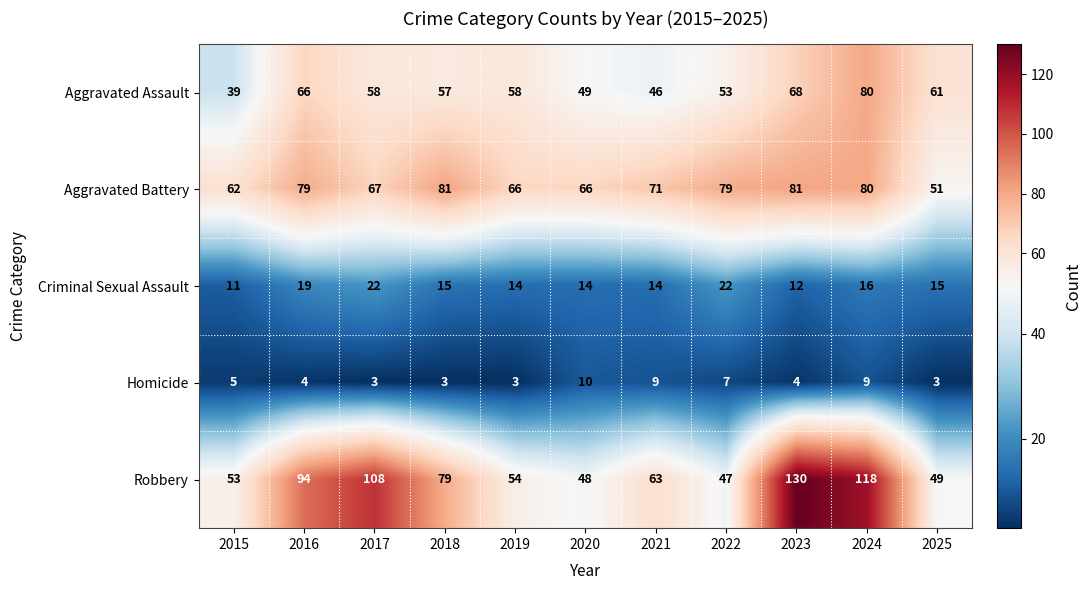

At 2016, list the series in order from smallest to largest.

Homicide, Criminal Sexual Assault, Aggravated Assault, Aggravated Battery, Robbery